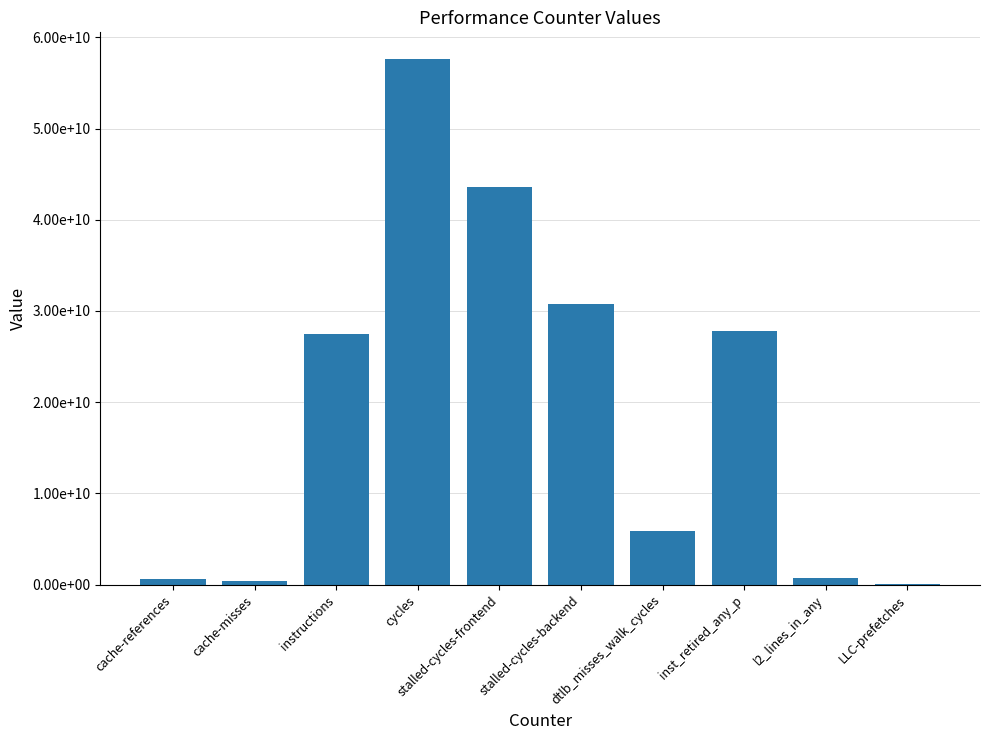

Are the bars horizontal?

No